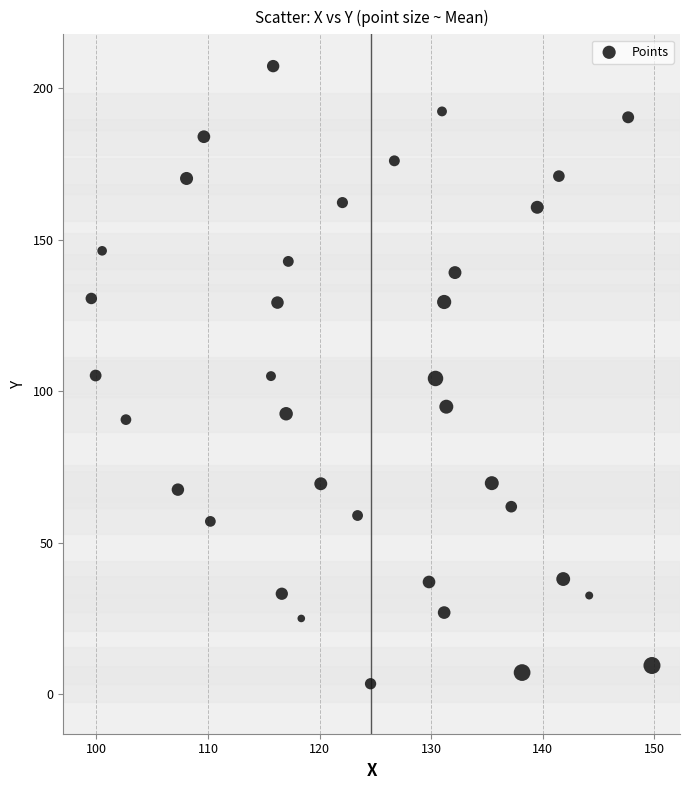

What is the range of X values (max minus min)?

50.3